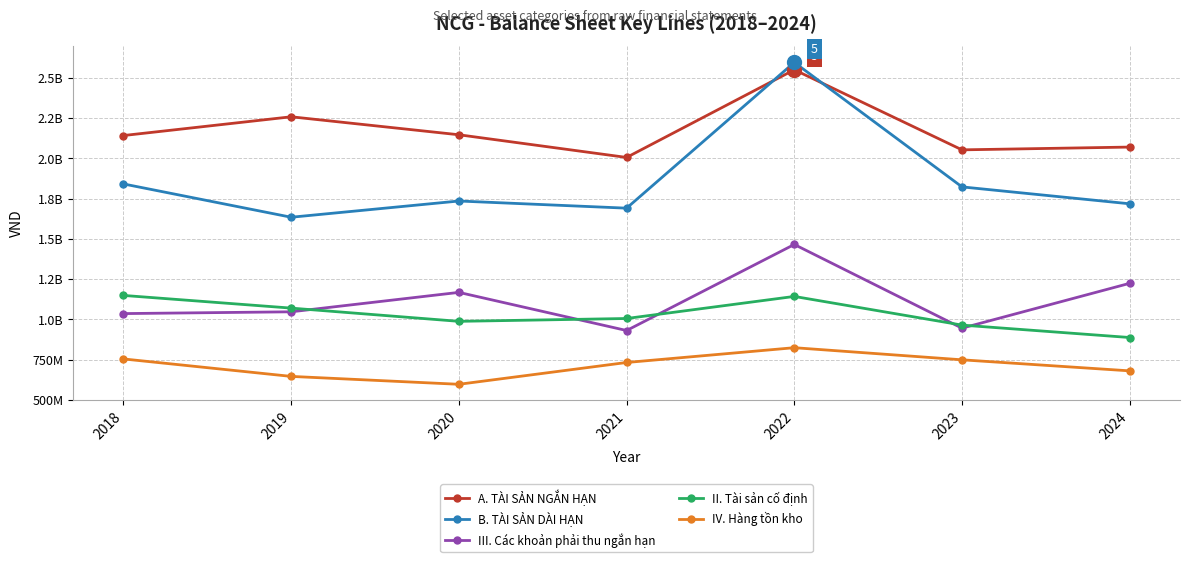

Where is the first local minimum for B. TÀI SẢN DÀI HẠN?

2019